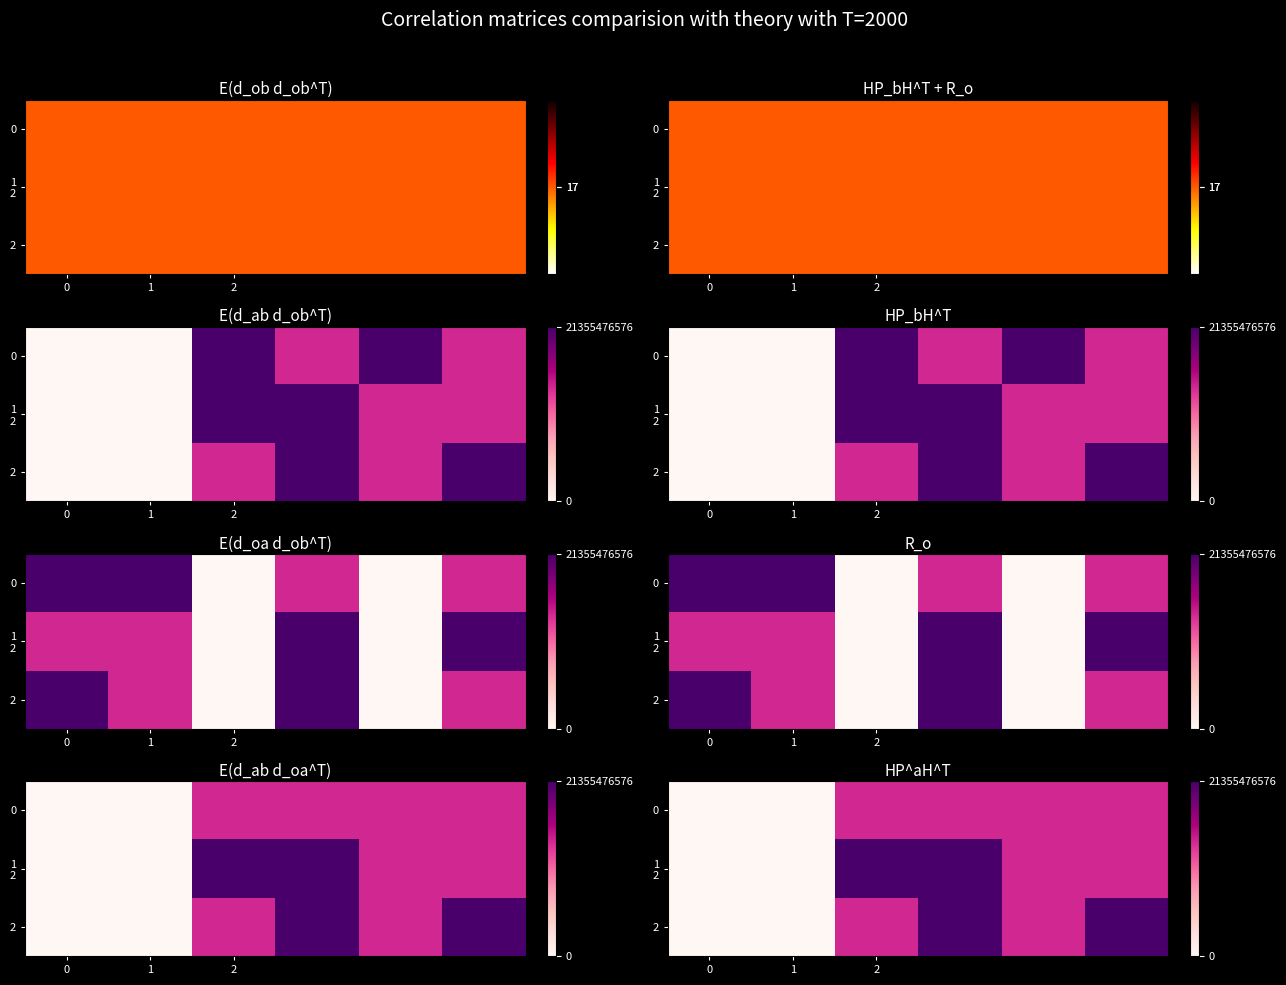

What is the average value of the 2 series?

11779694277.6